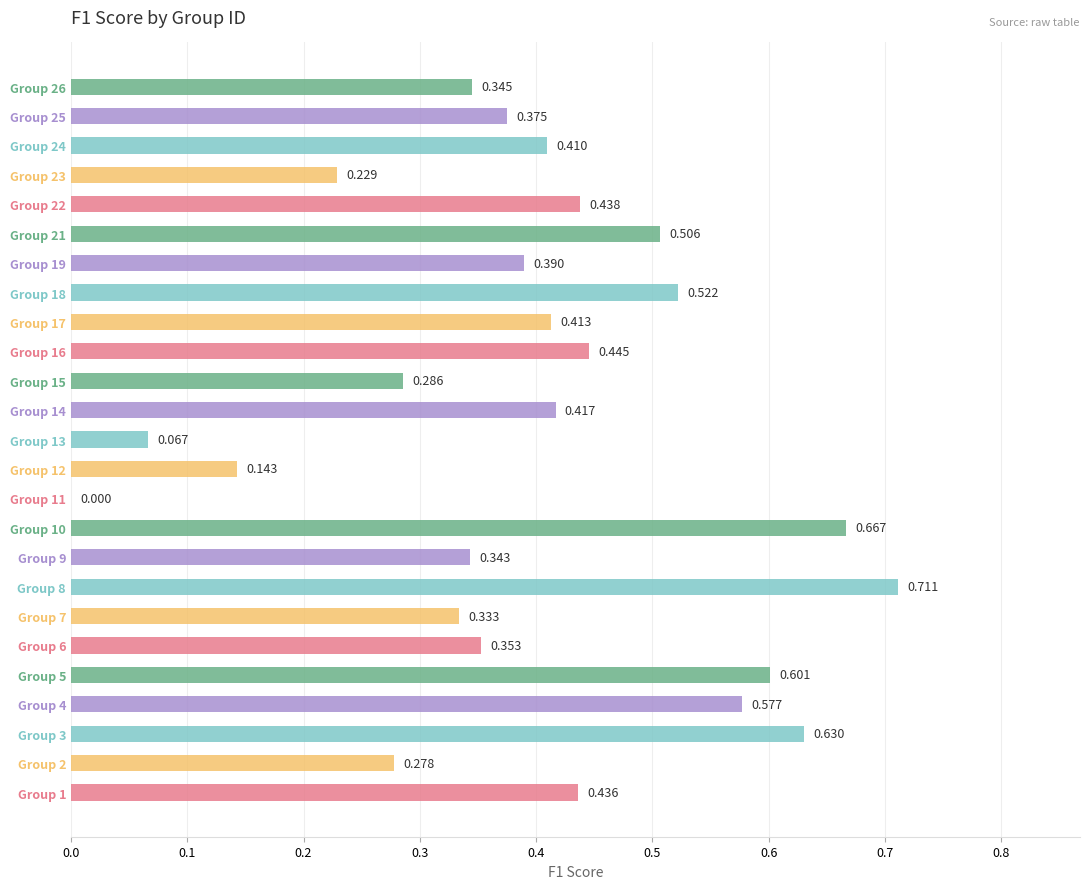

How many values are above zero?

24